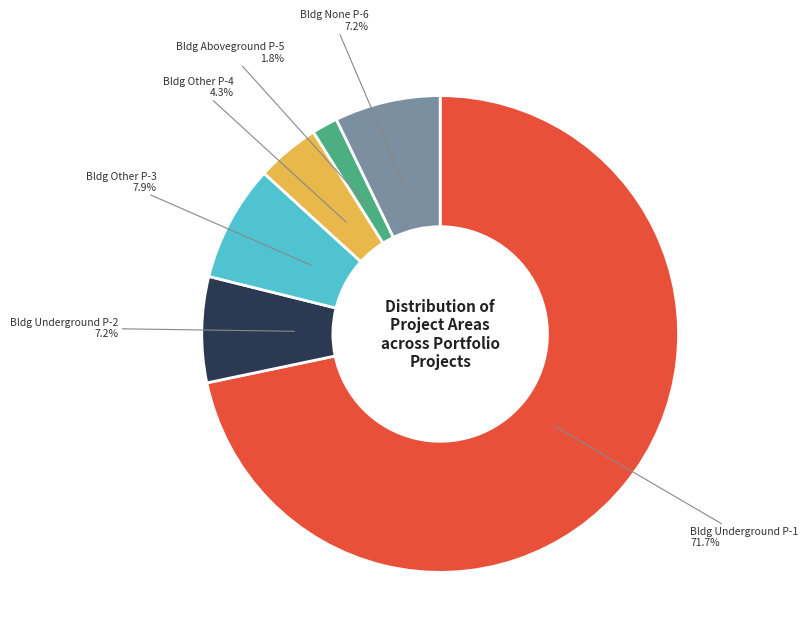

How many slices are in this pie chart?

6